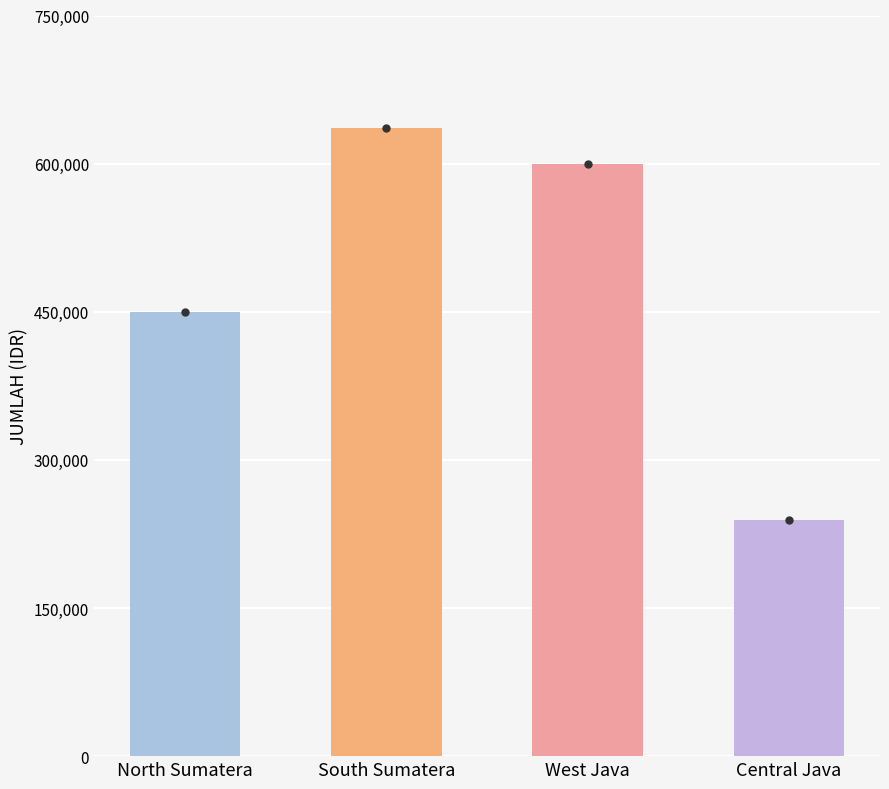

What is the smallest value displayed?

239400